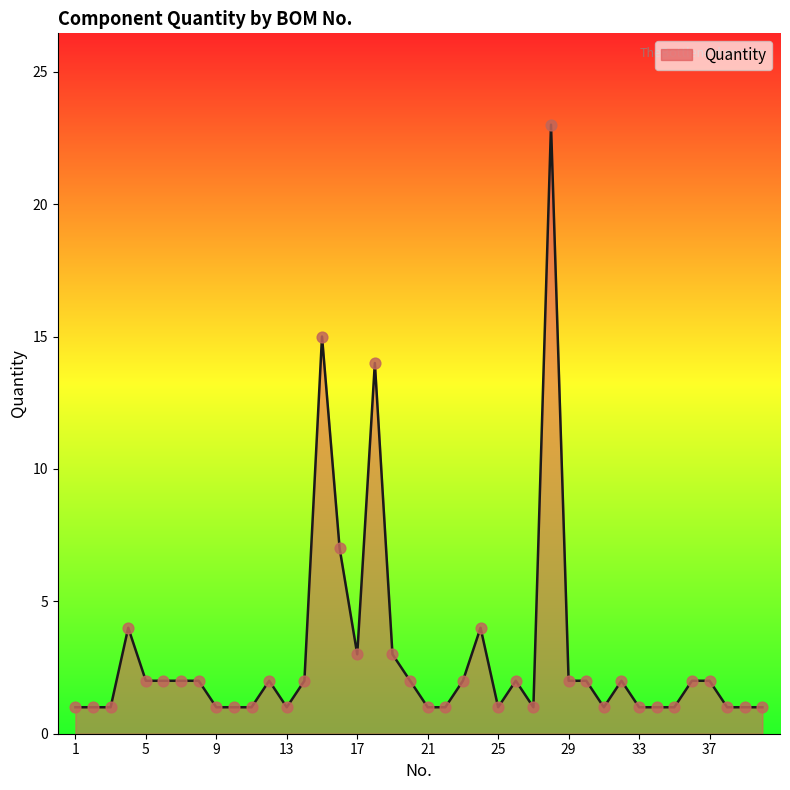

What is the difference between the maximum and minimum values?

22